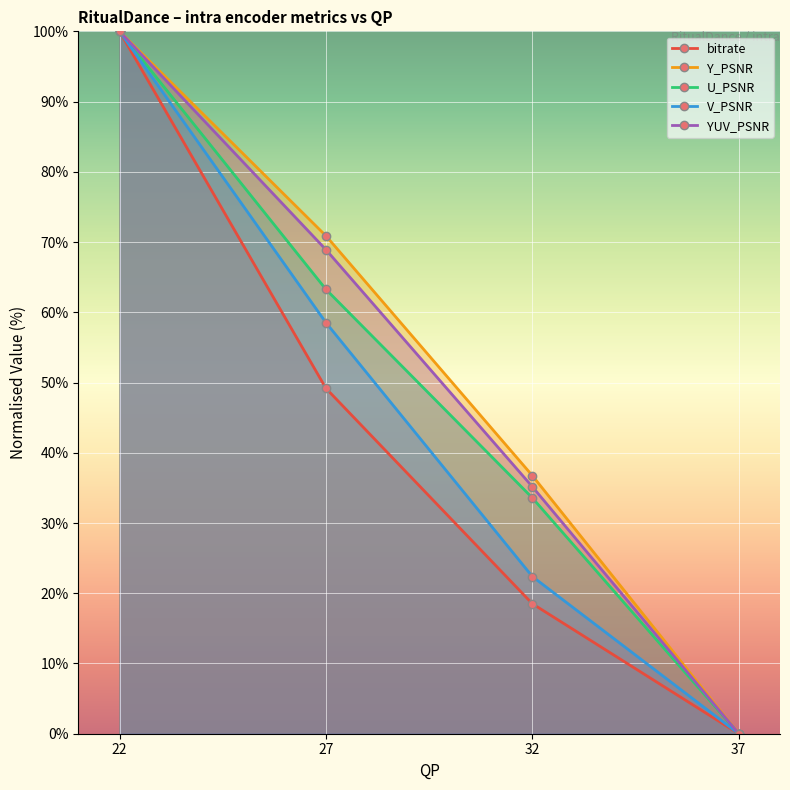

What is the difference between the second highest and second lowest values in the bitrate series?

30.7